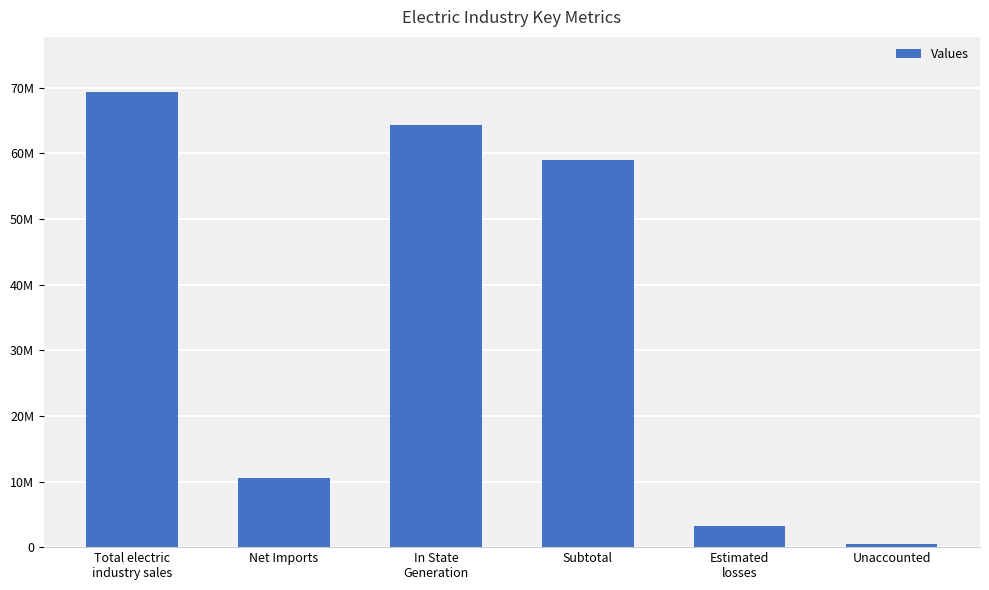

Is it true that the value at Estimated
losses is 5686087?

False